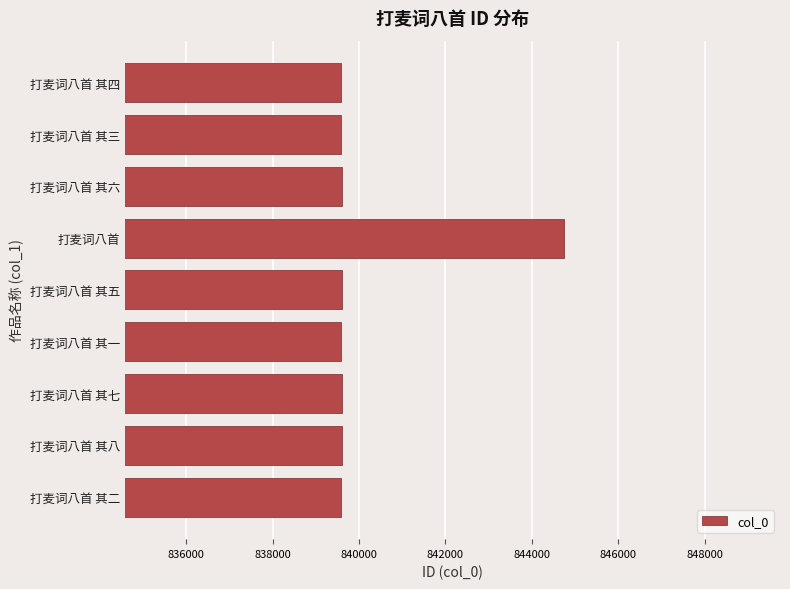

Read the value at 打麦词八首 其三.

839592